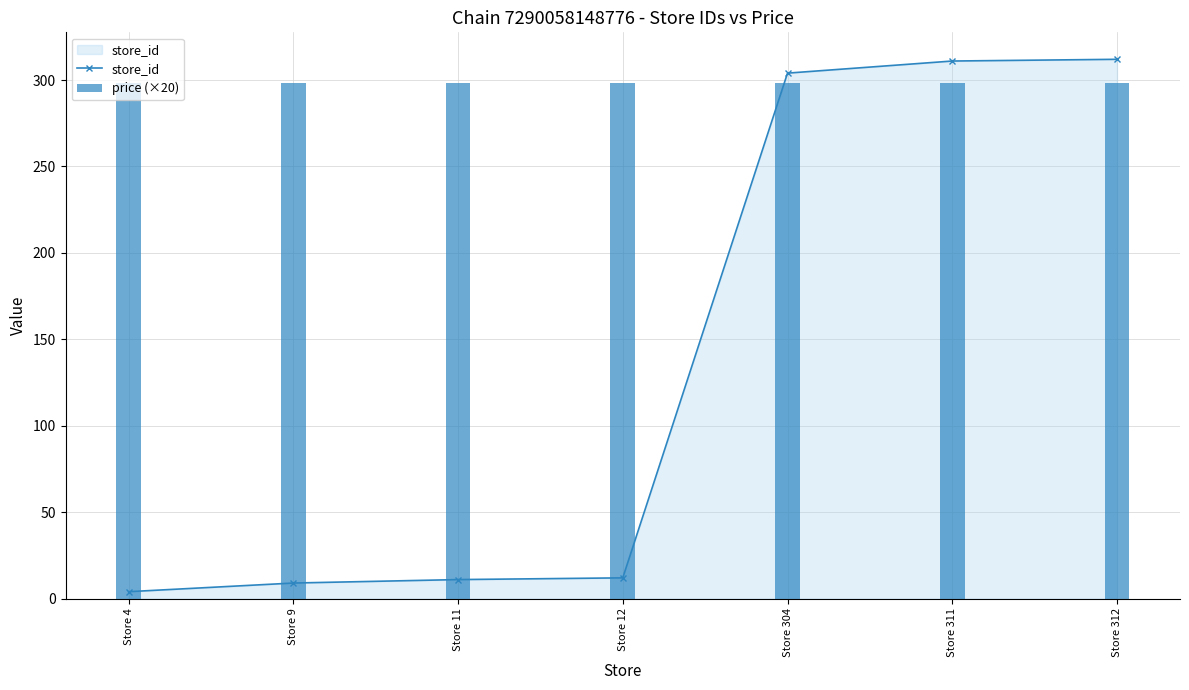

How many data points does each series have?

7